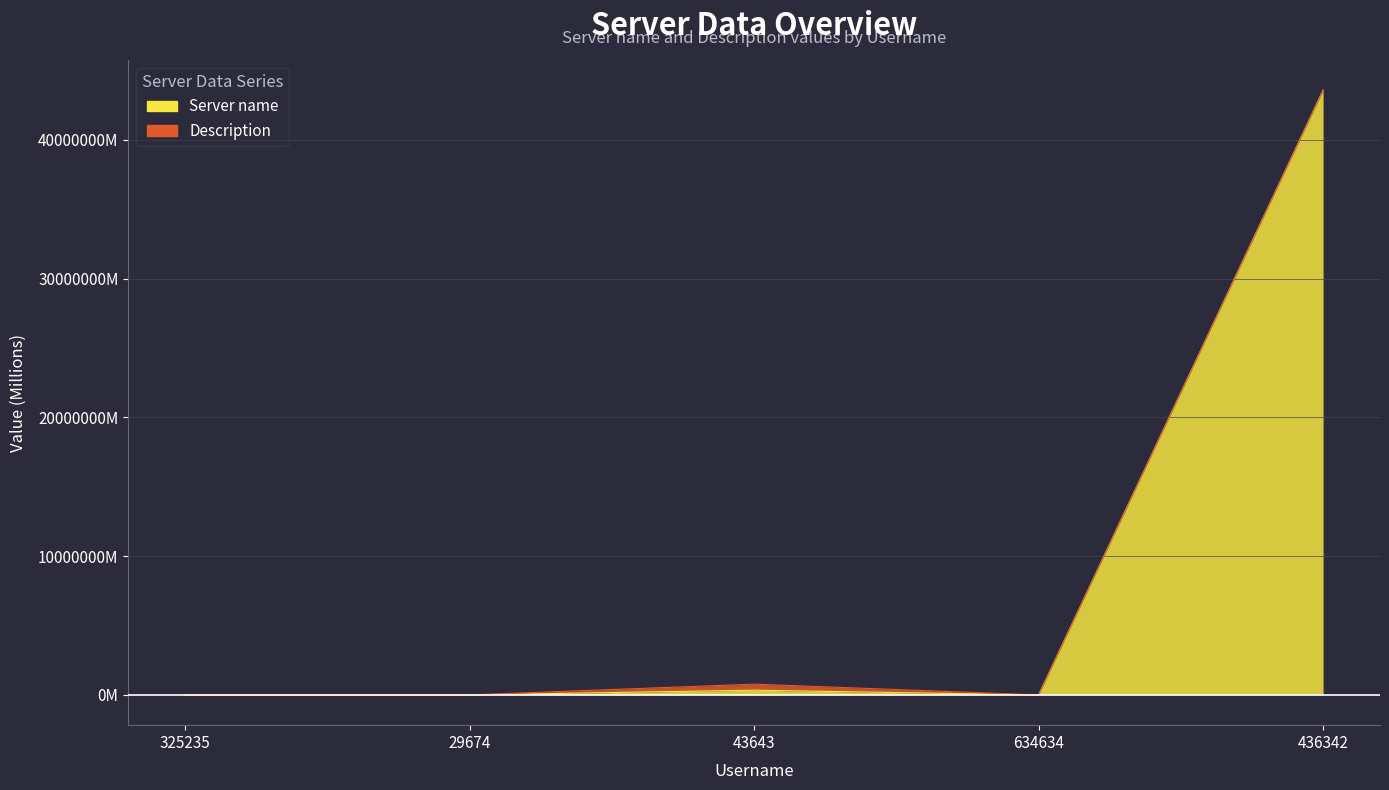

Between 634634 and 325235, which is larger?

325235